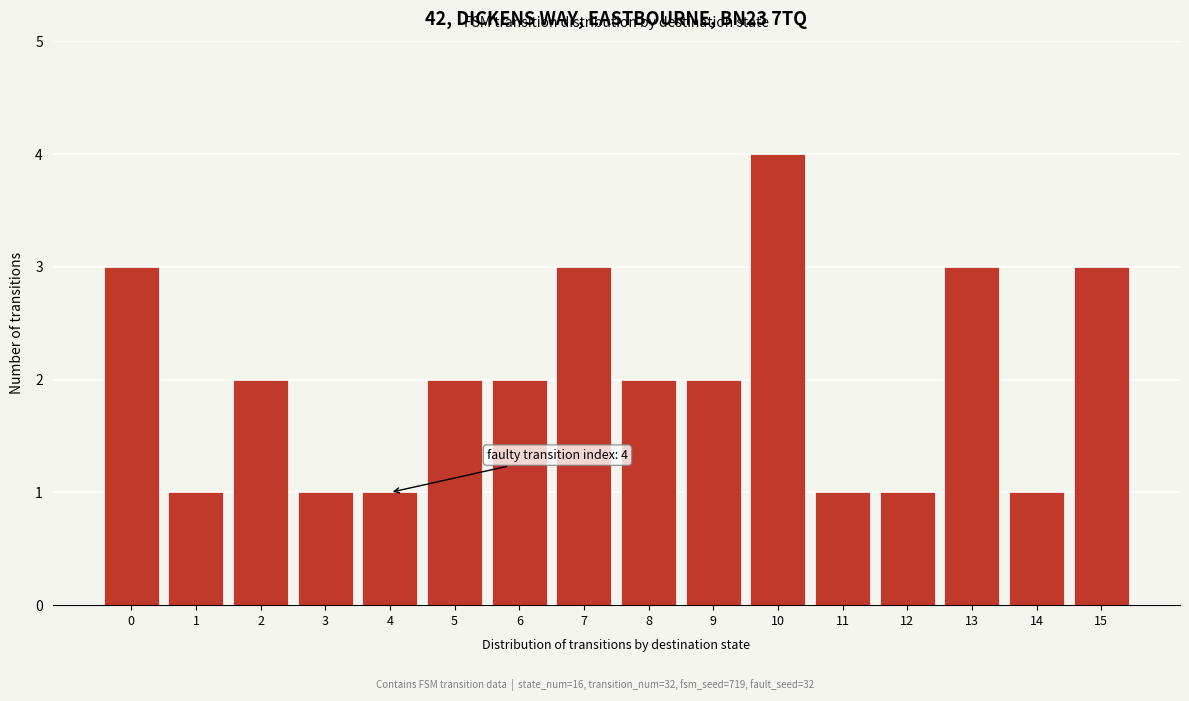

Reading right to left, extract all data points from this chart.

3	1	3	1	1	4	2	2	3	2	2	1	1	2	1	3